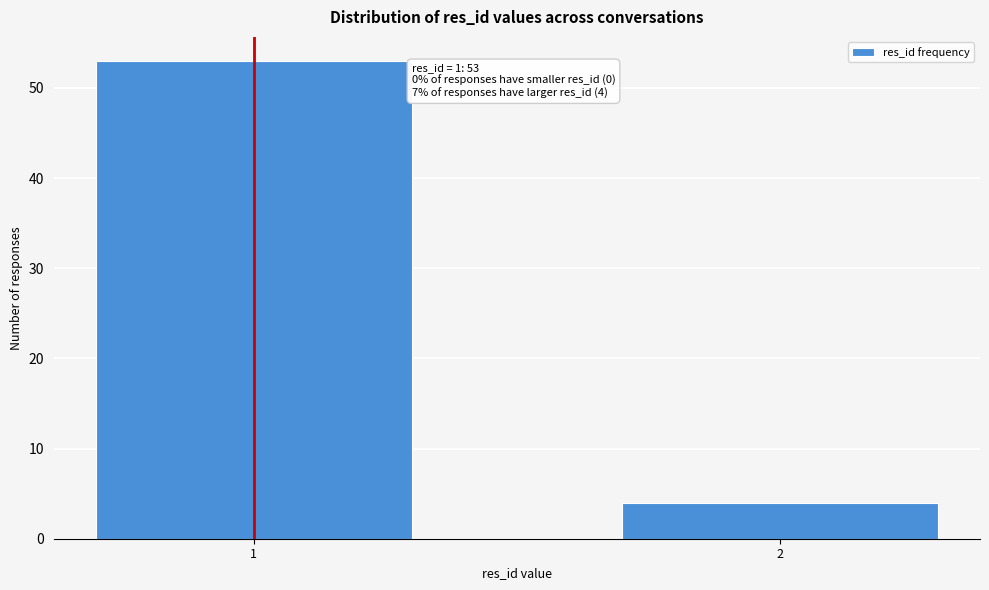

Reading left to right, extract all data points from this chart.

53	4